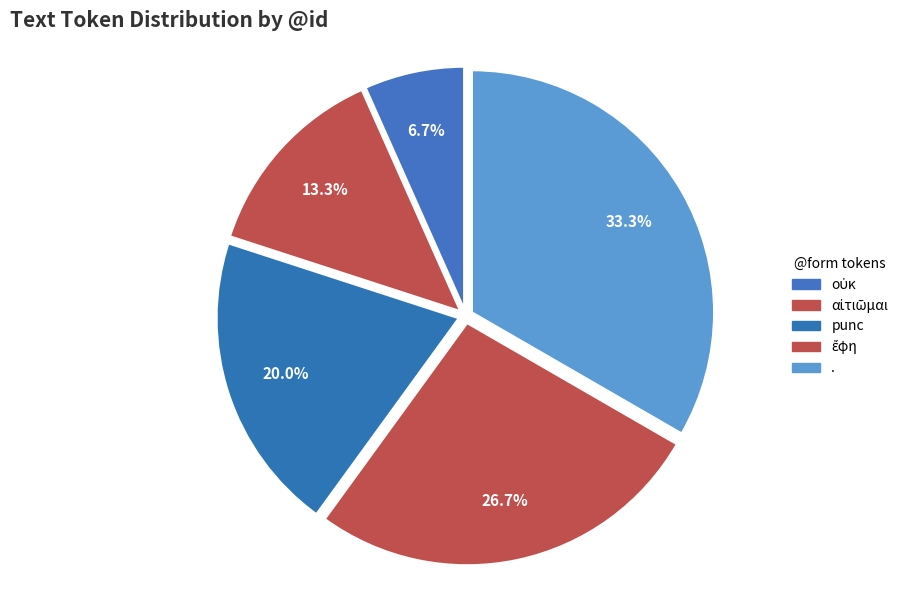

What is the change in value from αἰτιῶμαι to ἔφη?

+2